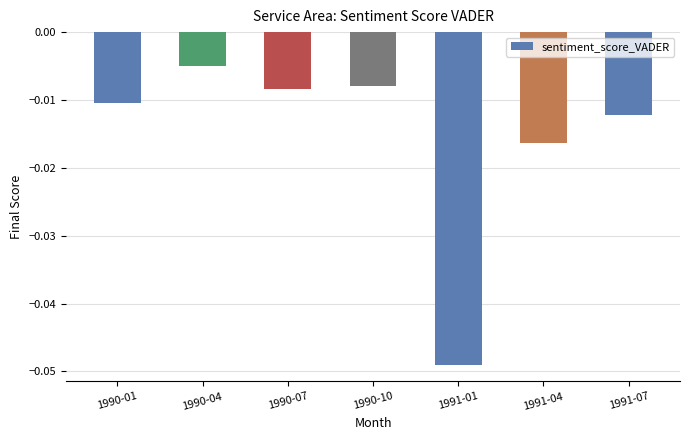

Are the bars horizontal?

No